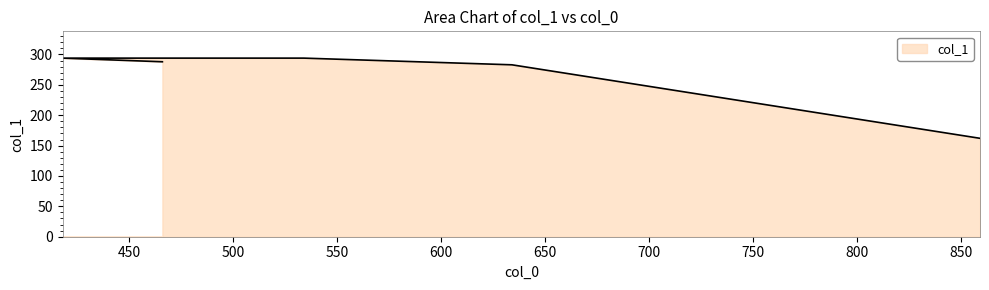

Rank the categories by value from highest to lowest.

418, 534, 466, 634, 859